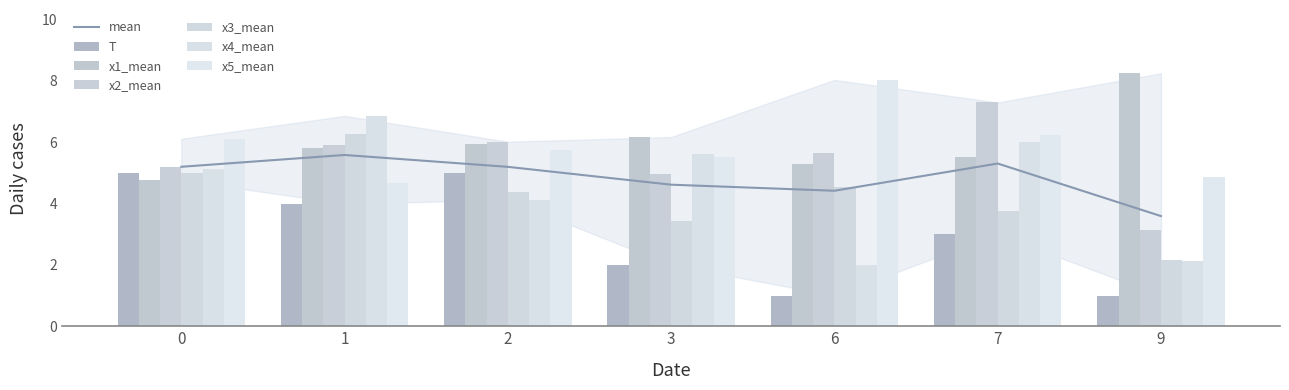

What is the value of the x2_mean bar at the 2nd from the left?

5.9